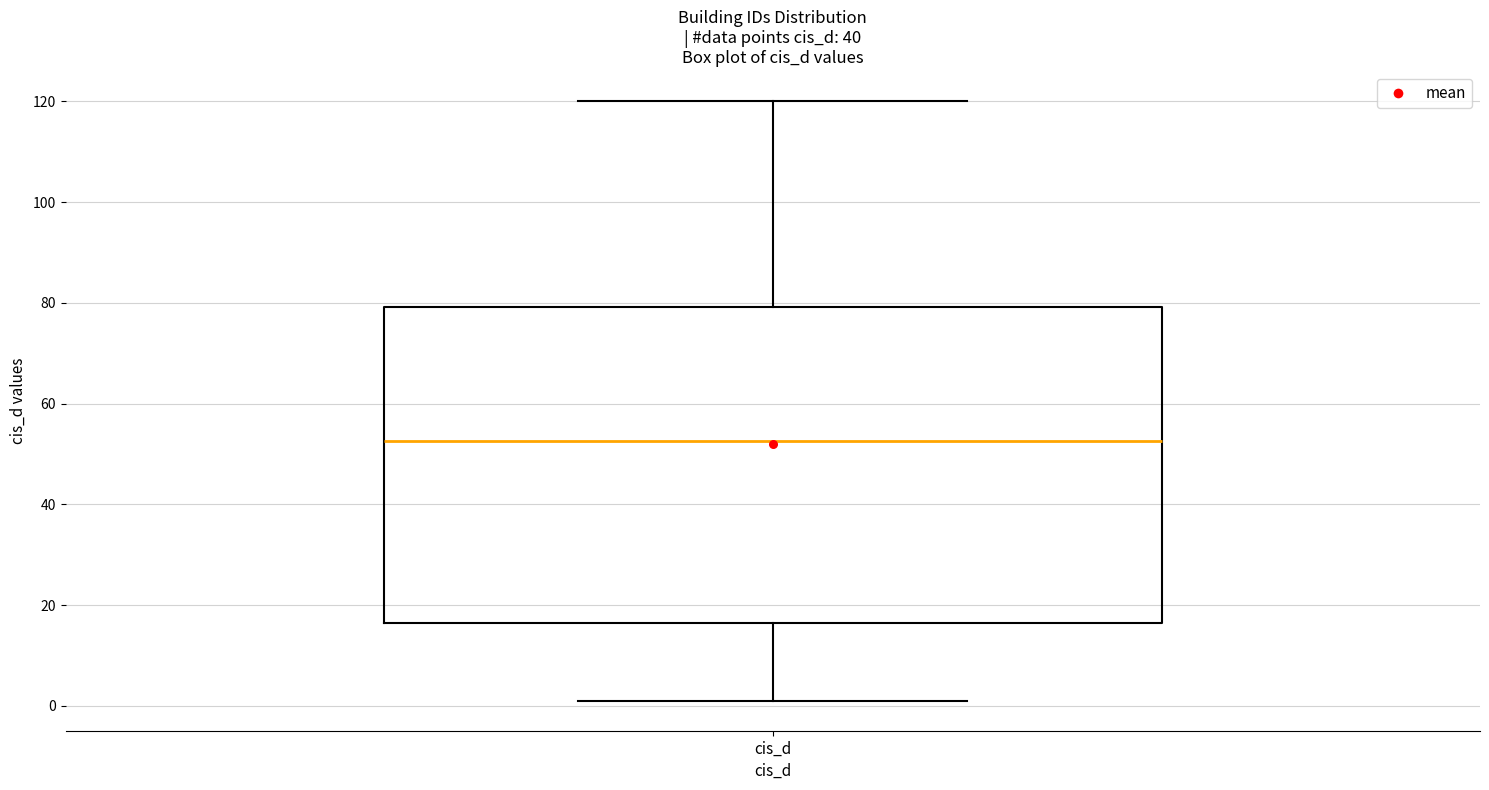

Where does the median line of the box for cis_d sit on the y-axis? The values are not printed on the chart, so give them approximately, as read against the axis.

52